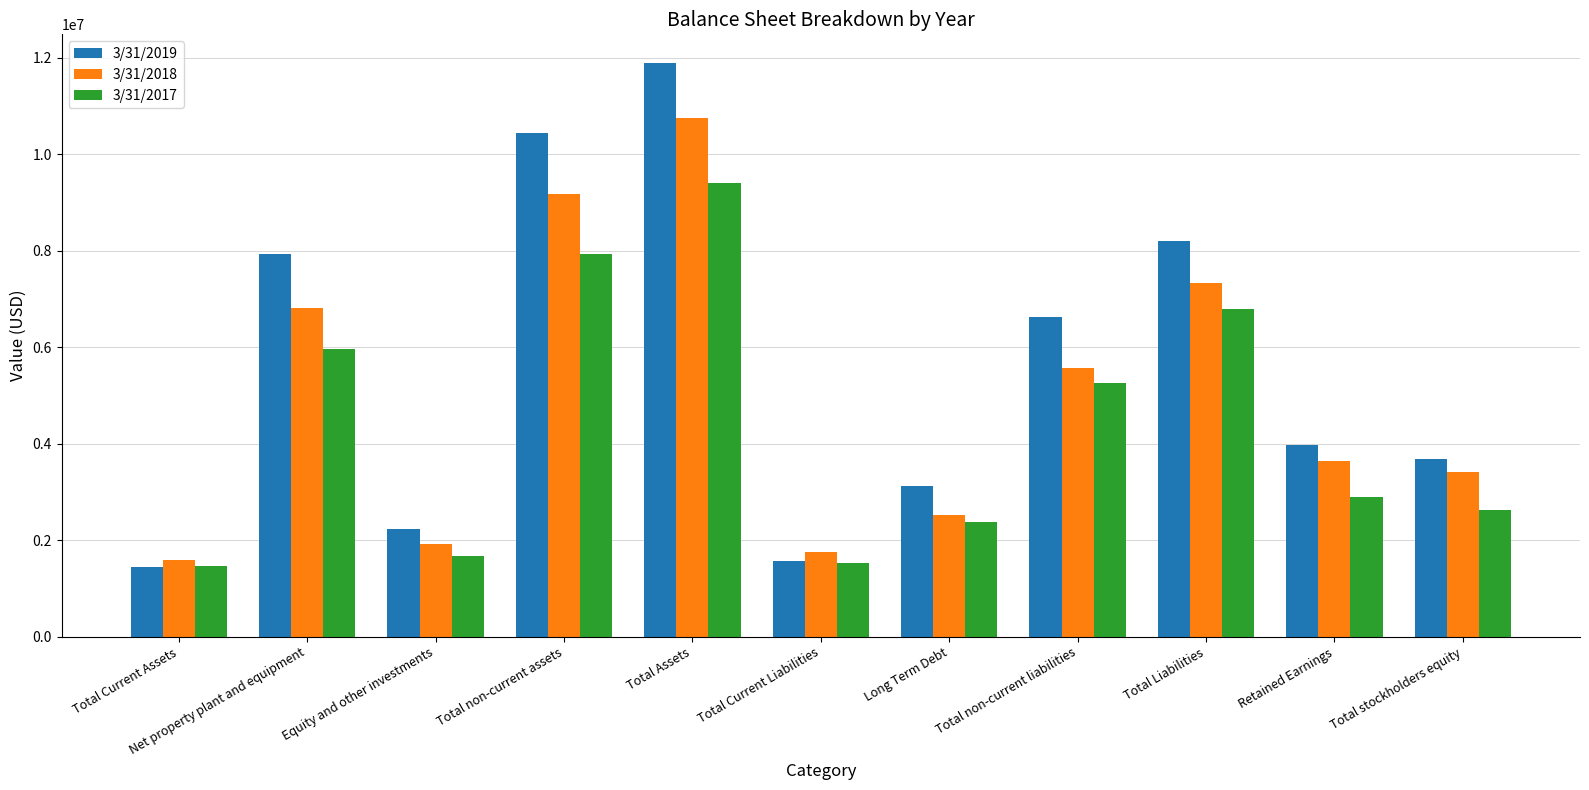

What is the minimum value shown in the chart?

1448845